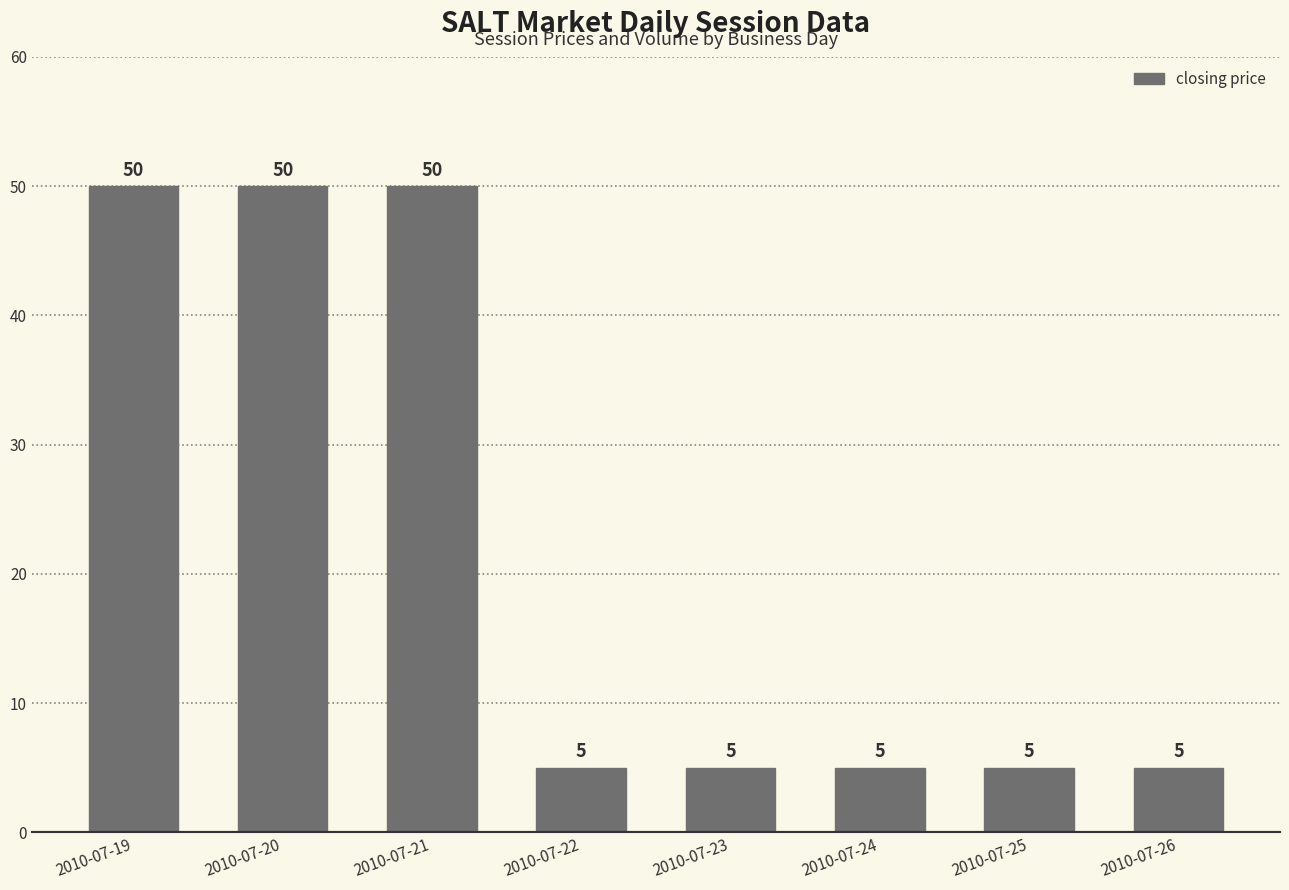

What is the difference between the maximum and second lowest values?

45